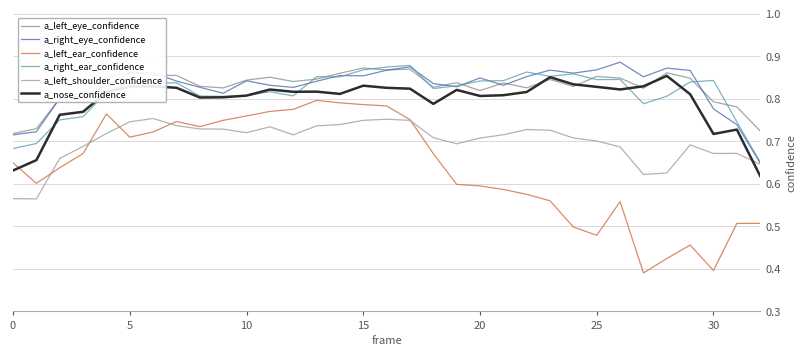

At how many categories does at least one series exceed 0?

33